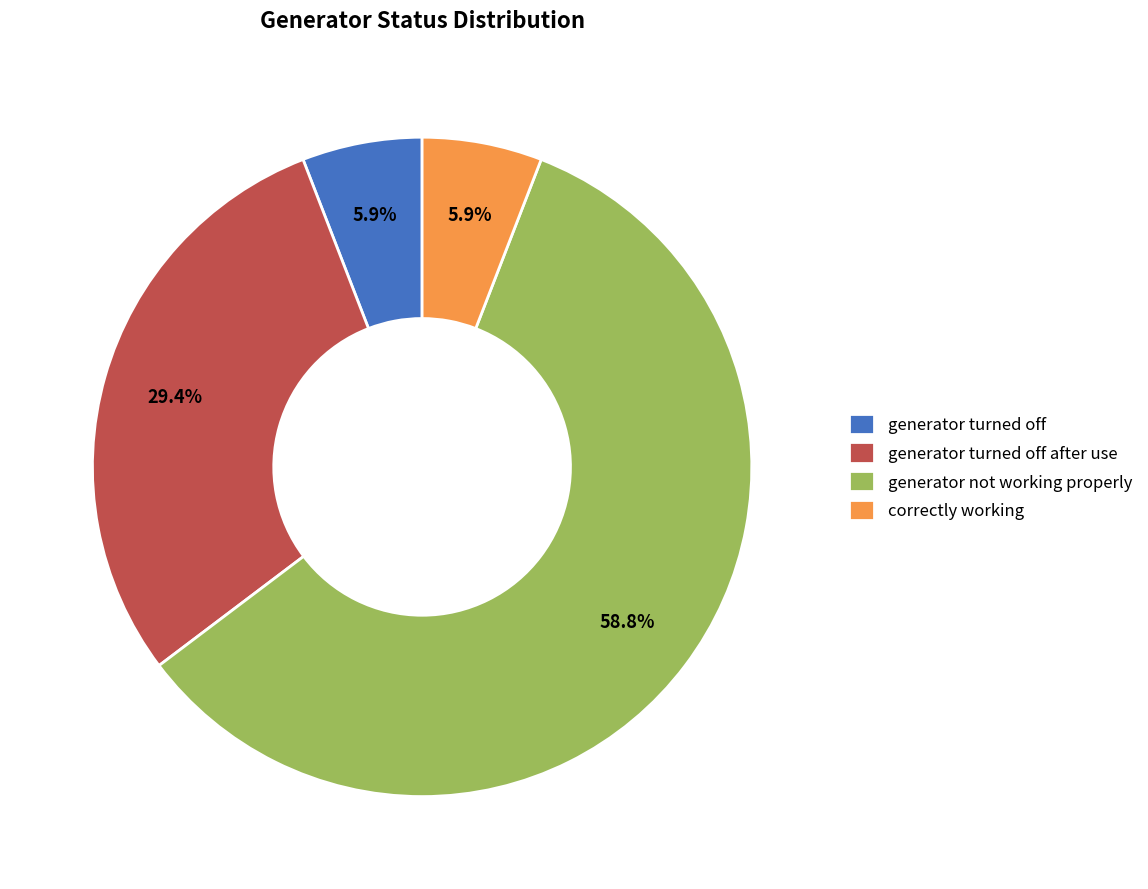

Approximately how many times larger is the value at generator turned off after use compared to generator not working properly?

0.5